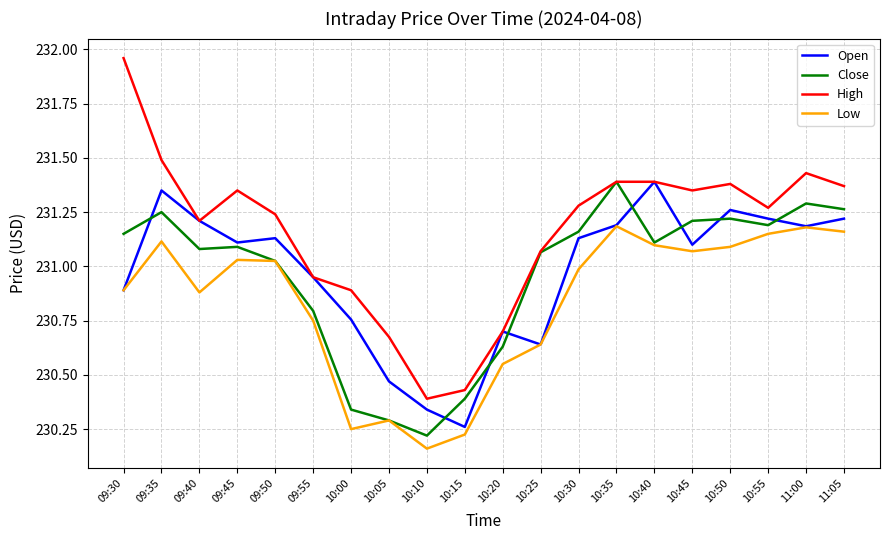

Which series has the widest spread of values?

High